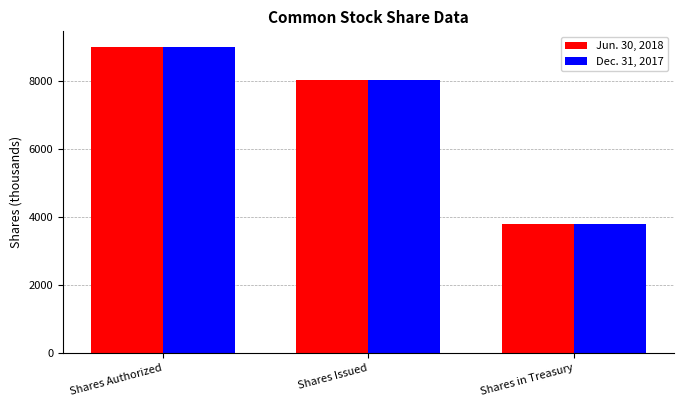

Reading left to right, extract all data points from this chart.

Jun. 30, 2018: 9000	8019	3785
Dec. 31, 2017: 9000	8019	3780